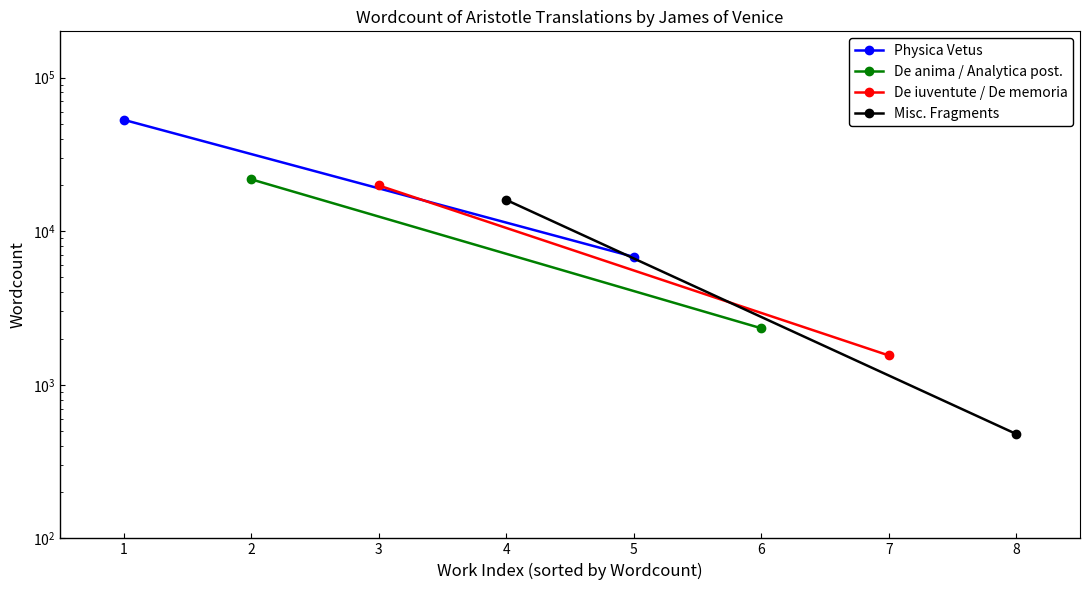

What is the sum of all Misc. Fragments values?

16439